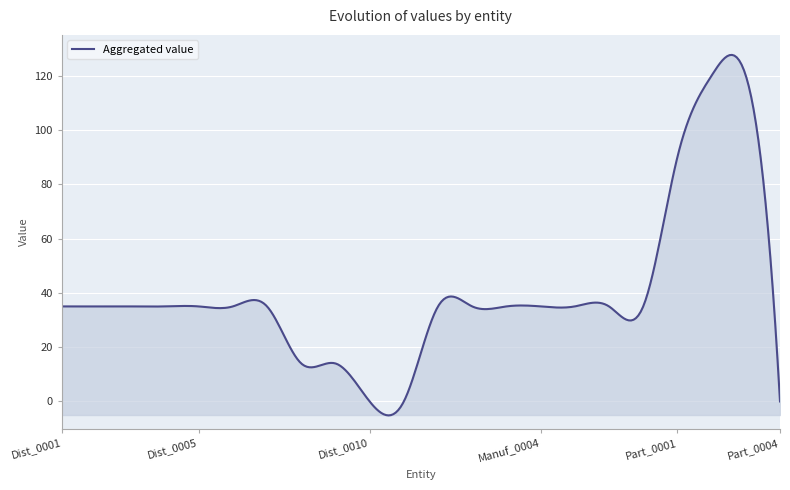

What is the difference between the maximum and minimum values?

132.8